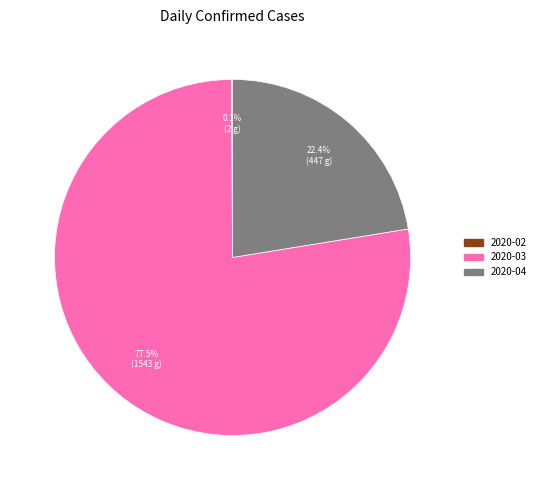

Does any single category account for the majority?

Yes